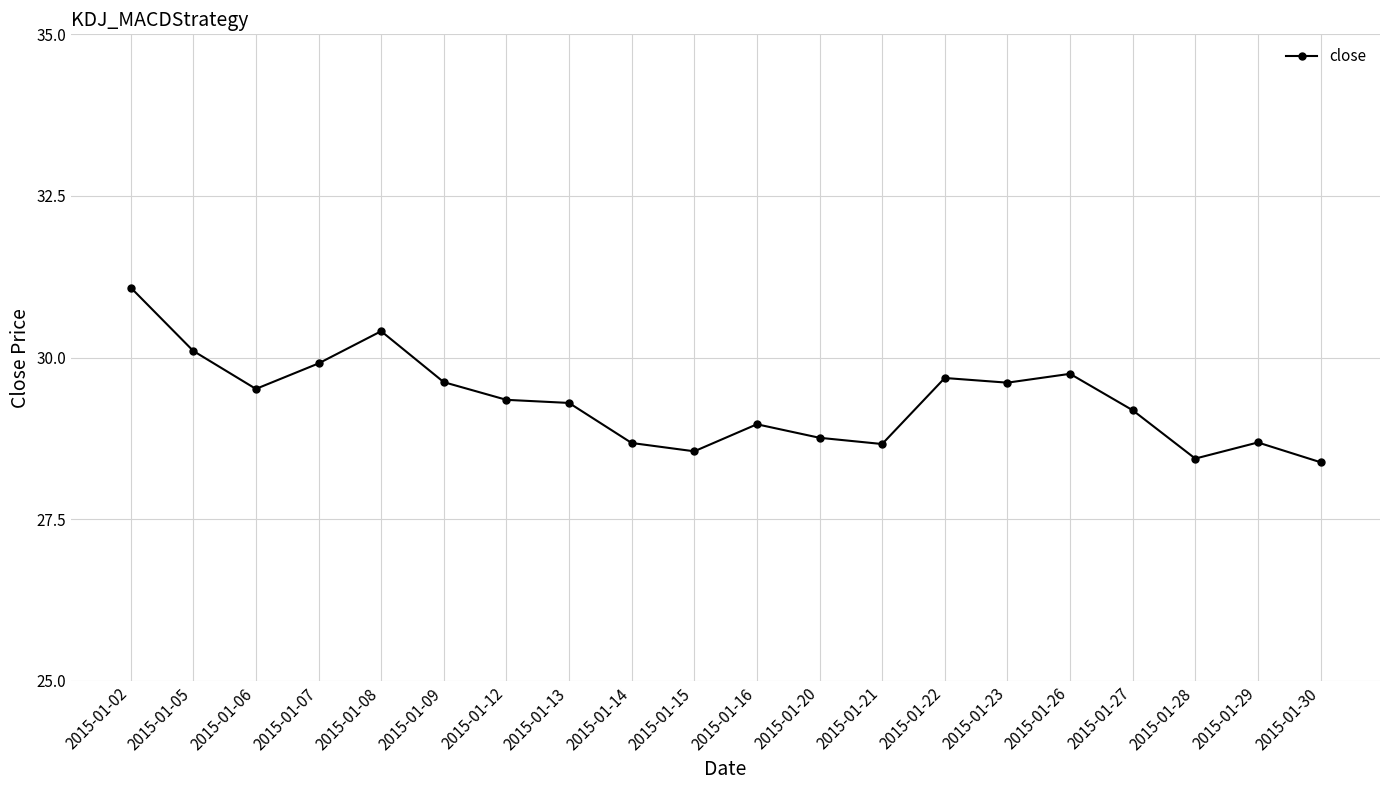

True or false: the data has more than 0 interior local peaks.

True